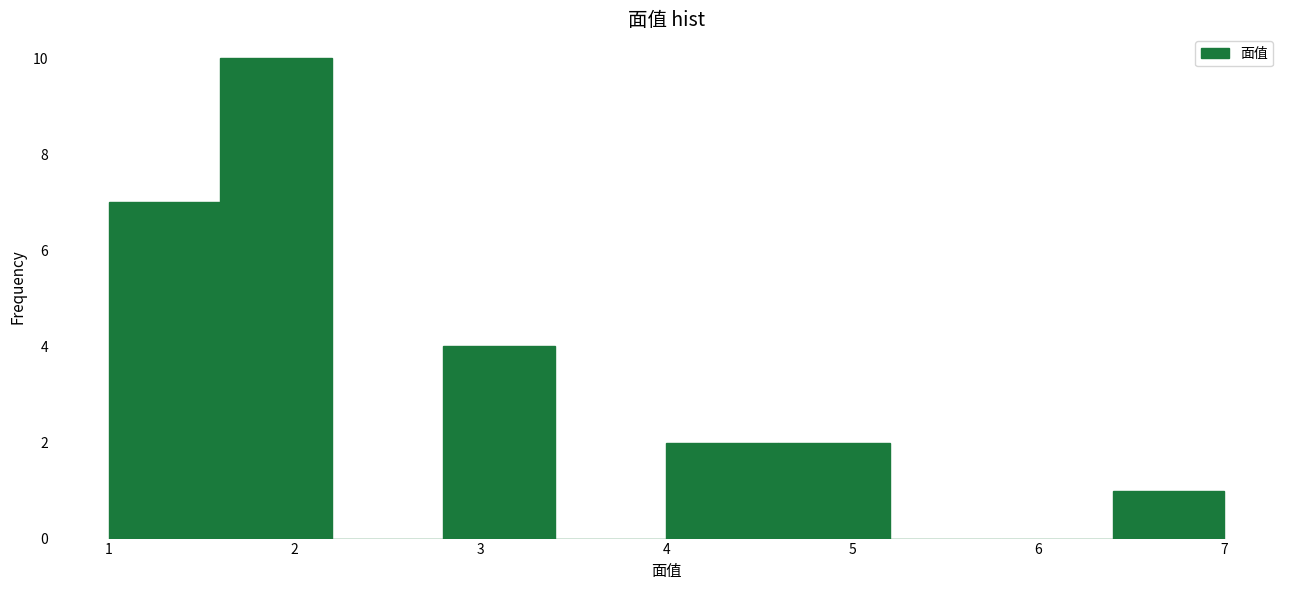

Reading left to right, list every bar in this chart as the range it spans on the x-axis followed by its height. The values are not printed on the chart, so give them approximately, as read against the axis.

1.0 to 1.6: 7
1.6 to 2.2: 10
2.2 to 2.8: 0
2.8 to 3.4: 4
3.4 to 4.0: 0
4.0 to 4.6: 2
4.6 to 5.2: 2
5.2 to 5.8: 0
5.8 to 6.4: 0
6.4 to 7.0: 1